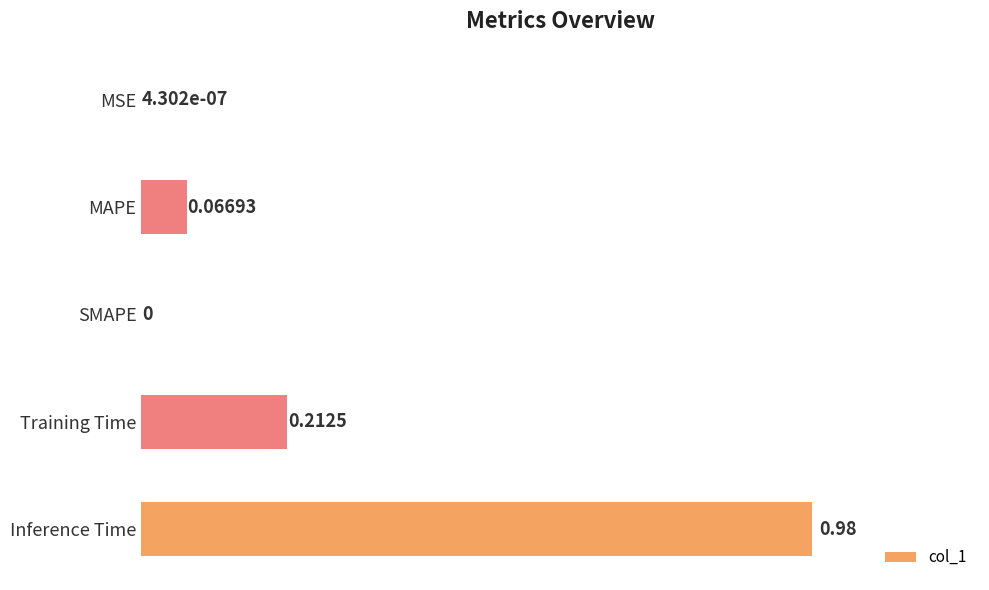

At which category does the chart reach its peak across all series?

Inference Time